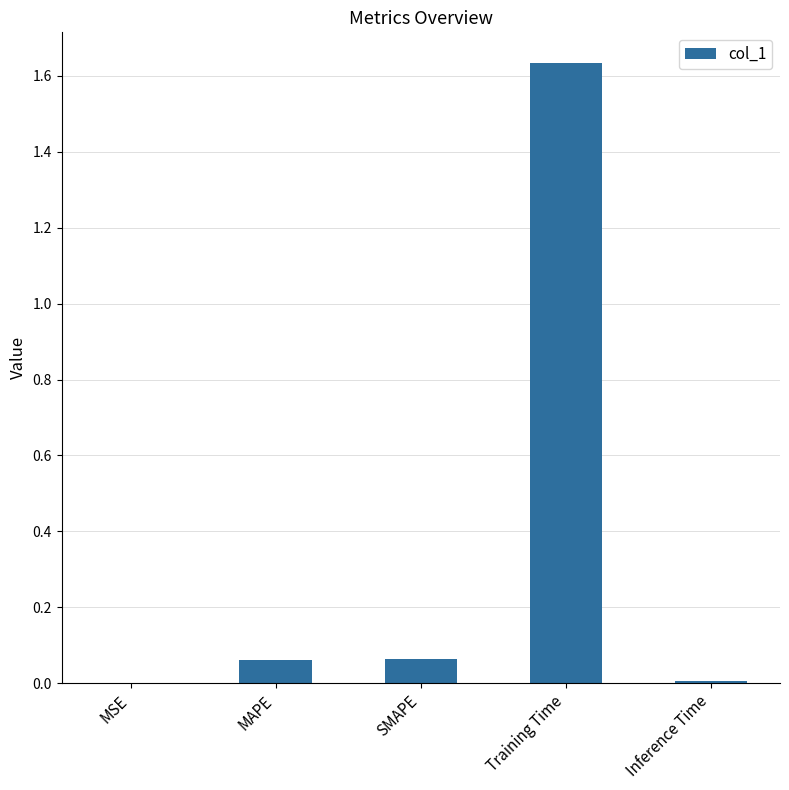

True or false: the data shows 0.0 at MSE.

True